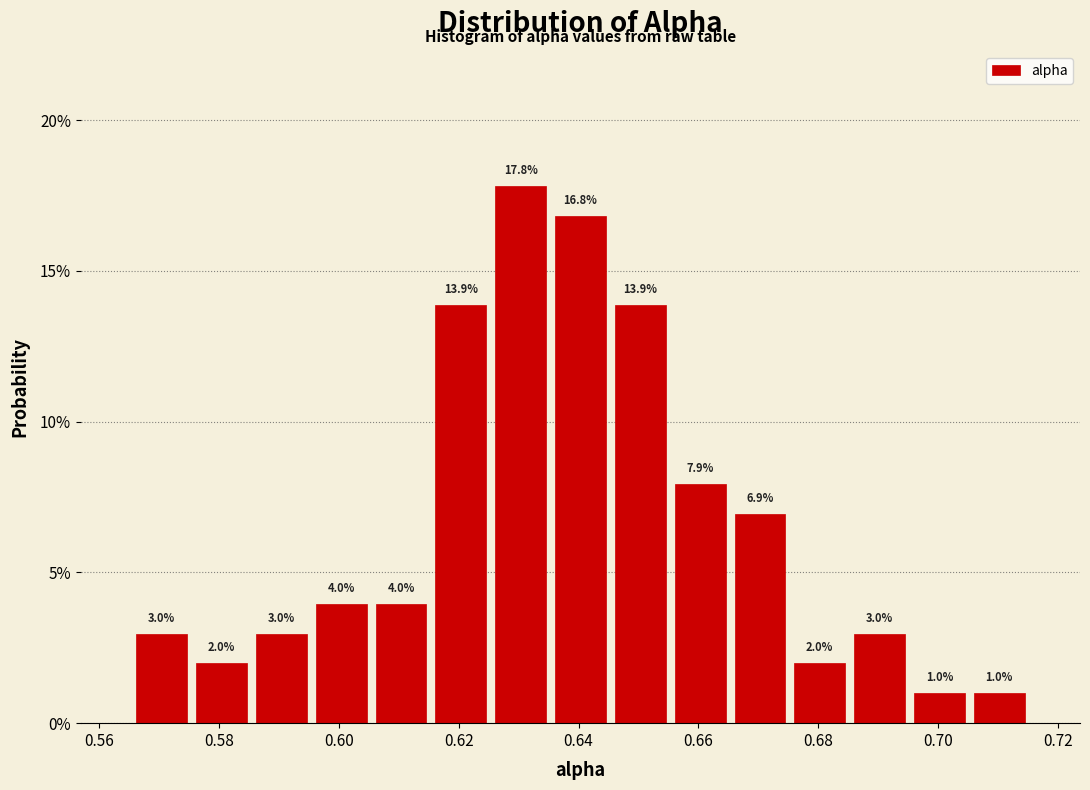

Reading left to right, transcribe this chart: for each bar, give the range it covers on the x-axis and its height. The bar edges are not printed on the chart, so give them approximately, as read against the axis.

0.566 to 0.576: 3.0
0.576 to 0.586: 2.0
0.586 to 0.596: 3.0
0.596 to 0.606: 4.0
0.606 to 0.616: 4.0
0.616 to 0.626: 13.9
0.626 to 0.636: 17.8
0.636 to 0.646: 16.8
0.646 to 0.656: 13.9
0.656 to 0.666: 7.9
0.666 to 0.676: 6.9
0.676 to 0.686: 2.0
0.686 to 0.696: 3.0
0.696 to 0.706: 1.0
0.706 to 0.716: 1.0